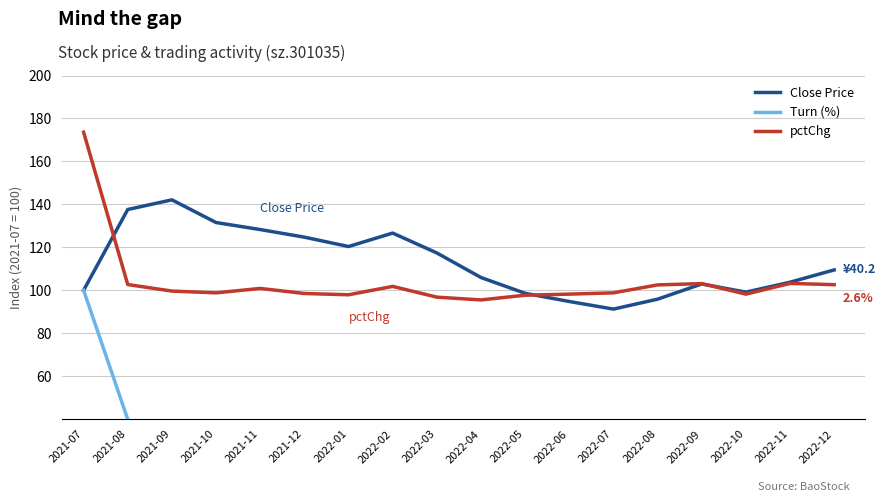

Which series changed the most between 2021-07 and 2022-12?

Turn (%)